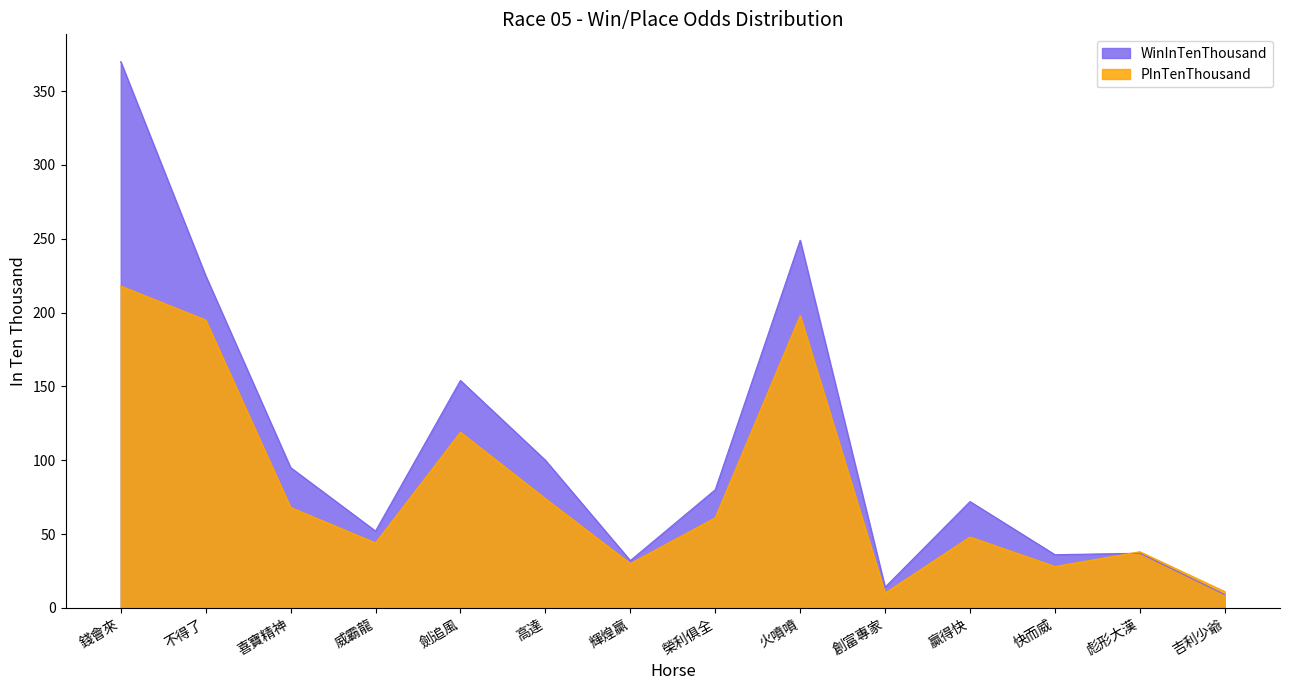

Where does the PInTenThousand series first go above 61?

錢會來